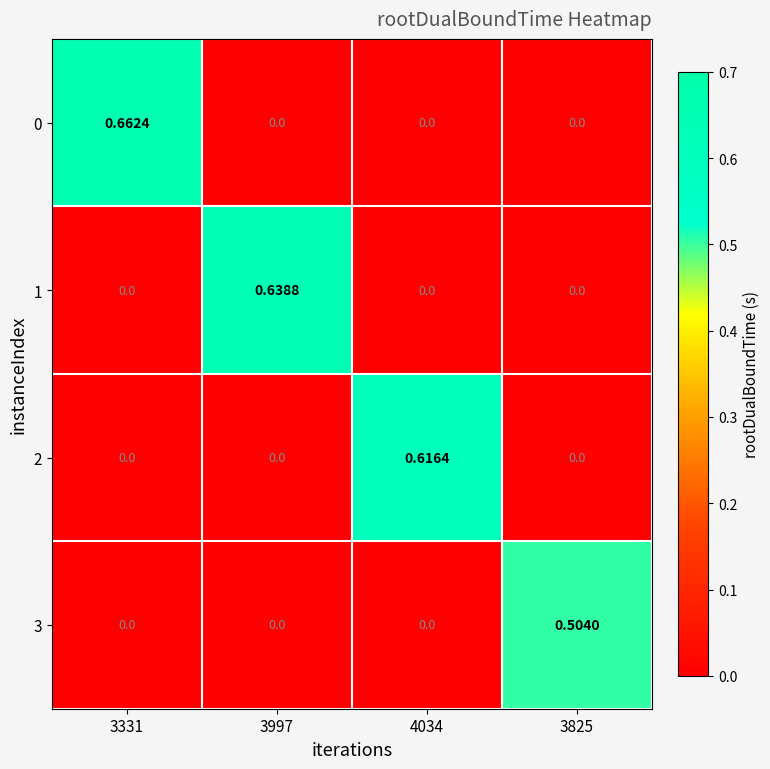

Reading left to right, list all the values displayed in this chart.

0: 3331=0.7	3997=0.0	4034=0.0	3825=0.0
1: 3331=0.0	3997=0.6	4034=0.0	3825=0.0
2: 3331=0.0	3997=0.0	4034=0.6	3825=0.0
3: 3331=0.0	3997=0.0	4034=0.0	3825=0.5